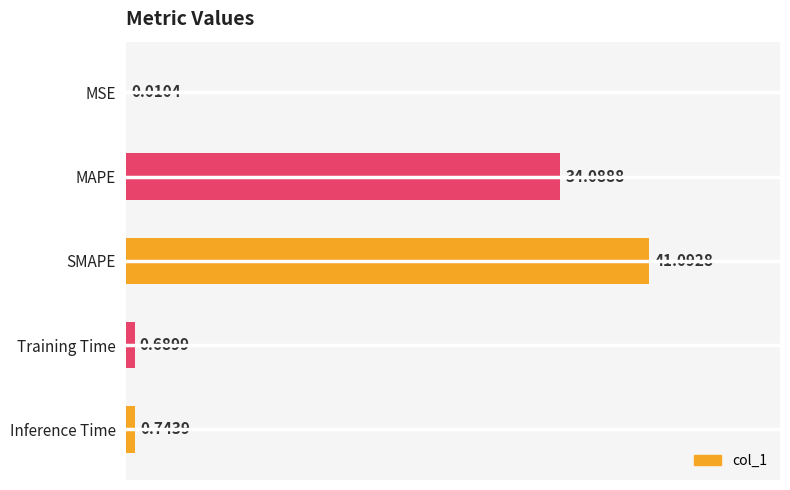

What is the sum of the values at MSE and MAPE?

34.1